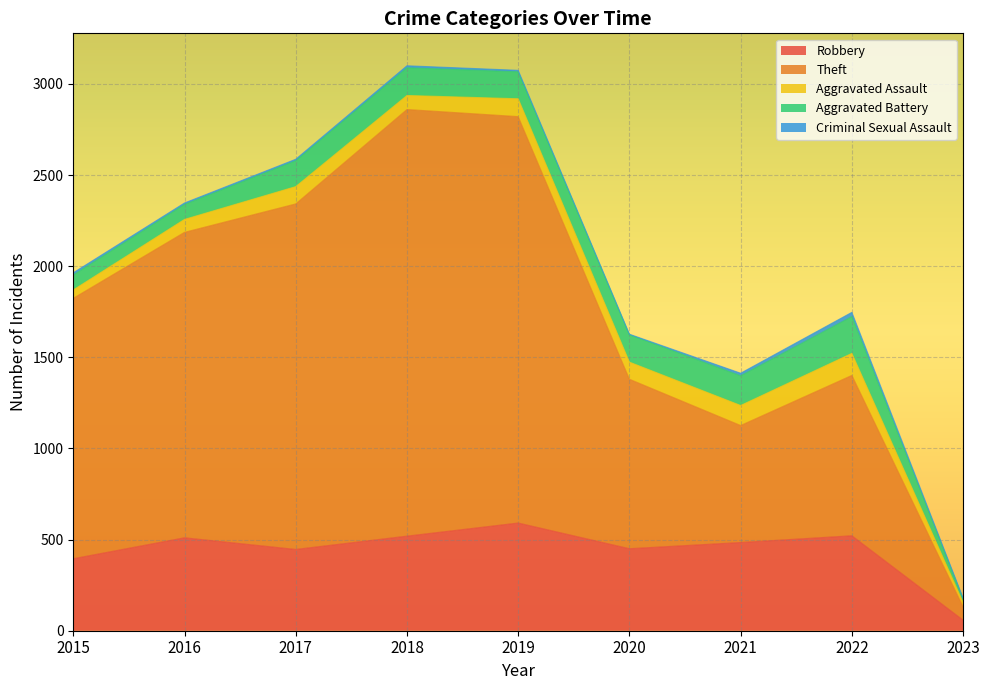

How many values in the Criminal Sexual Assault series exceed 8?

4